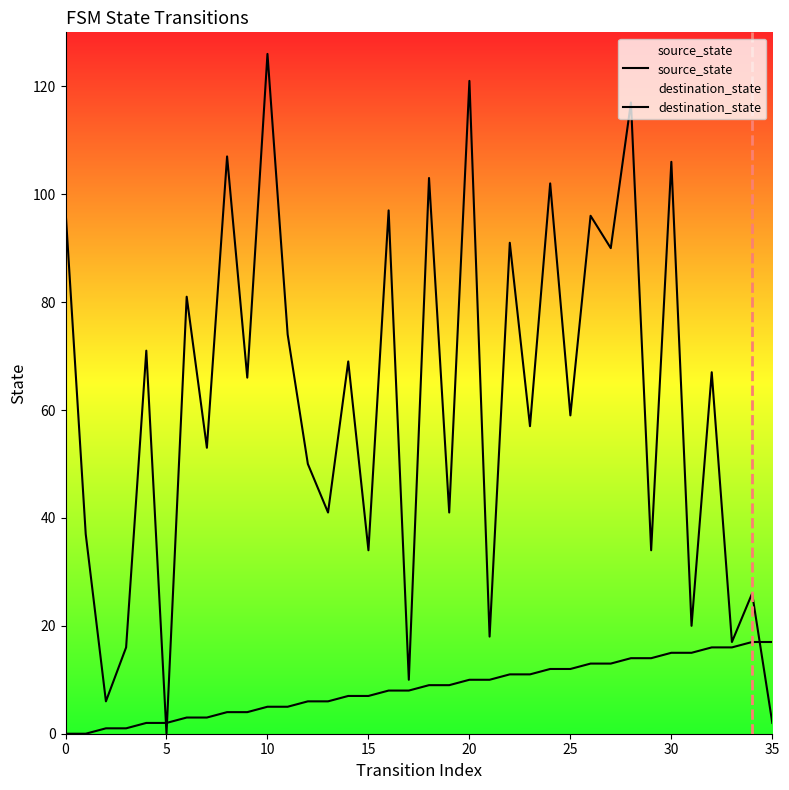

Between 15 and 35, which is larger?

35